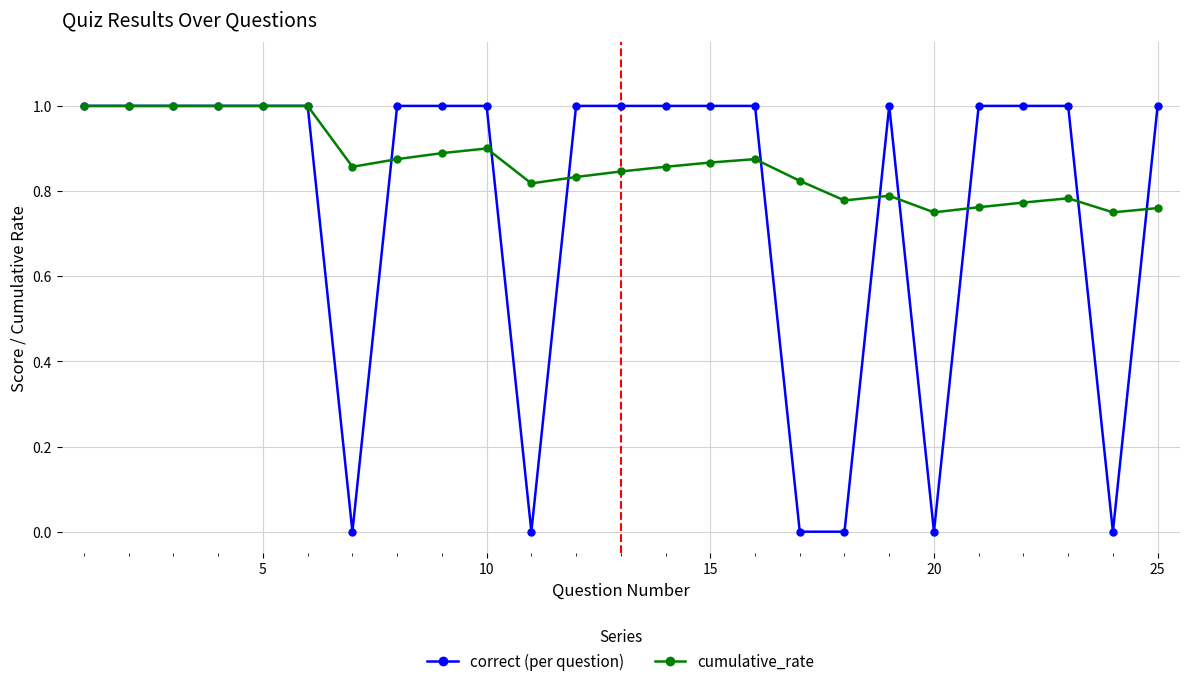

Which series has the widest spread of values?

correct (per question)